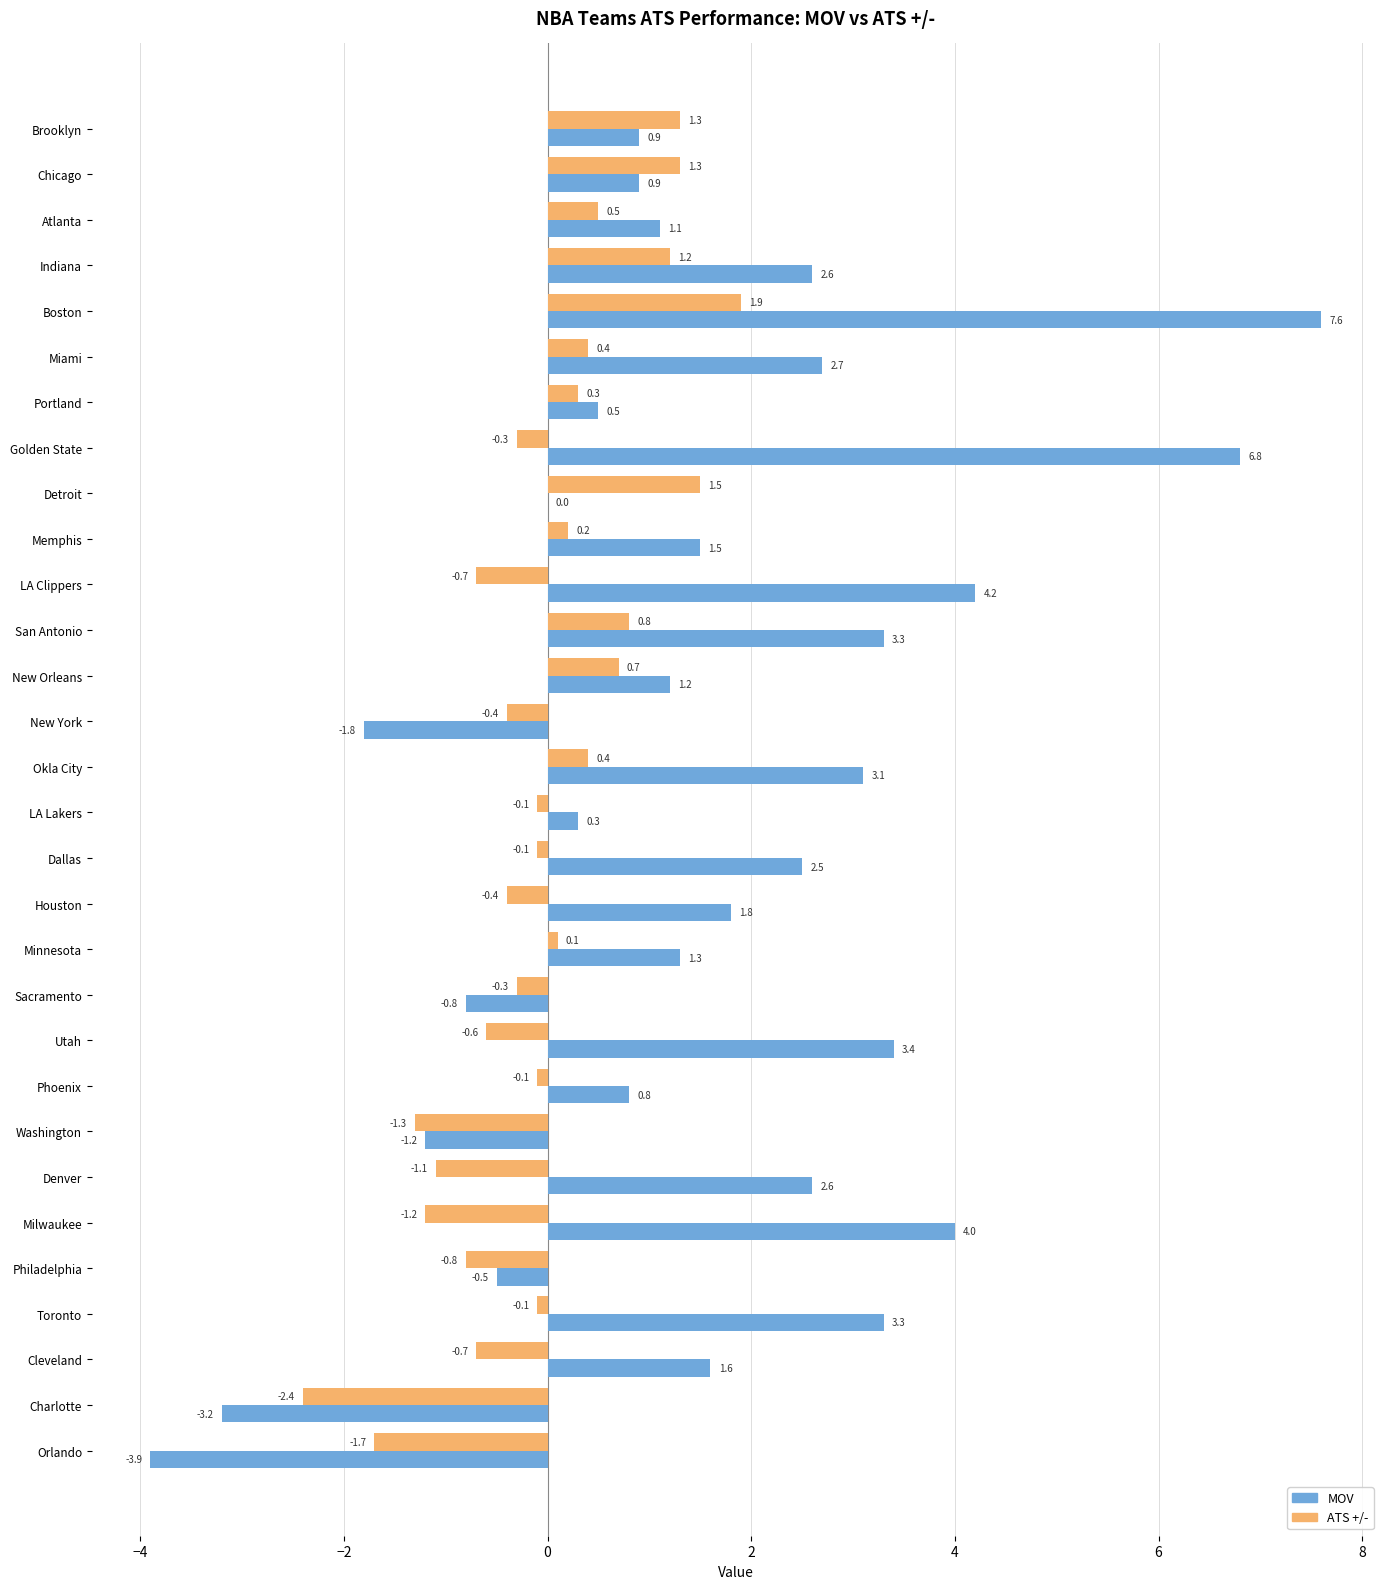

The value of MOV at San Antonio is 1.9. True or false?

False